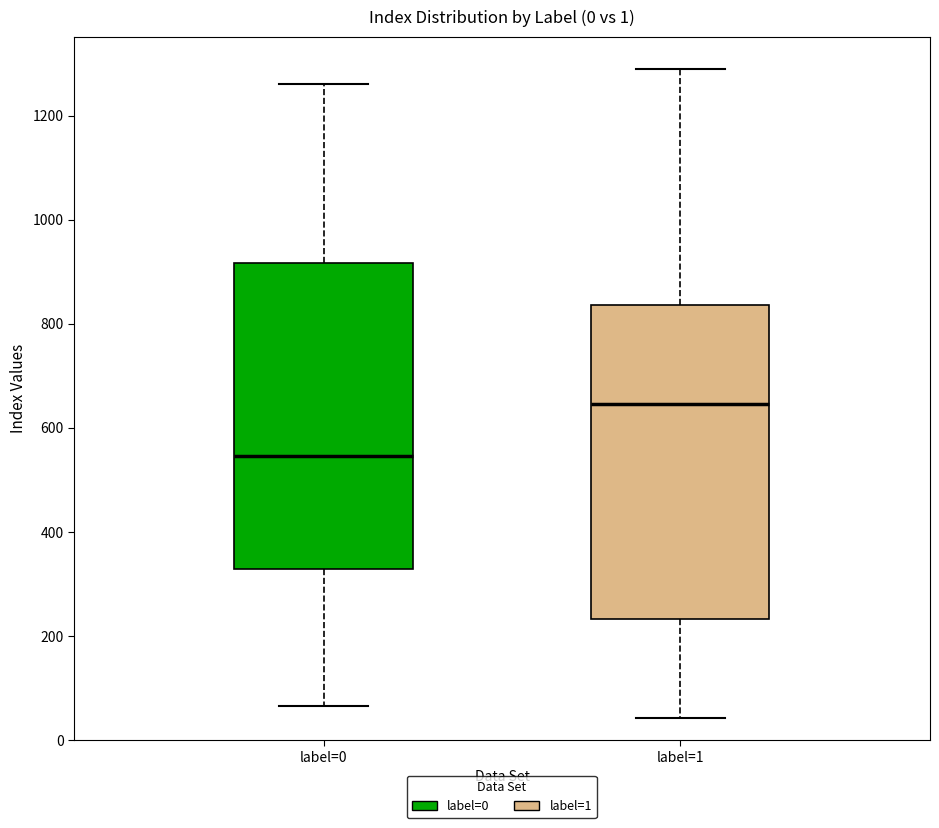

Reading left to right, transcribe this box plot: for each box, give where its median line is, the range the box spans, and where its two whiskers end, as read against the y-axis. The values are not printed on the chart, so give them approximately, as read against the axis.

label=0: median 540, box 320 to 920, whiskers 60 to 1260
label=1: median 640, box 240 to 840, whiskers 40 to 1280